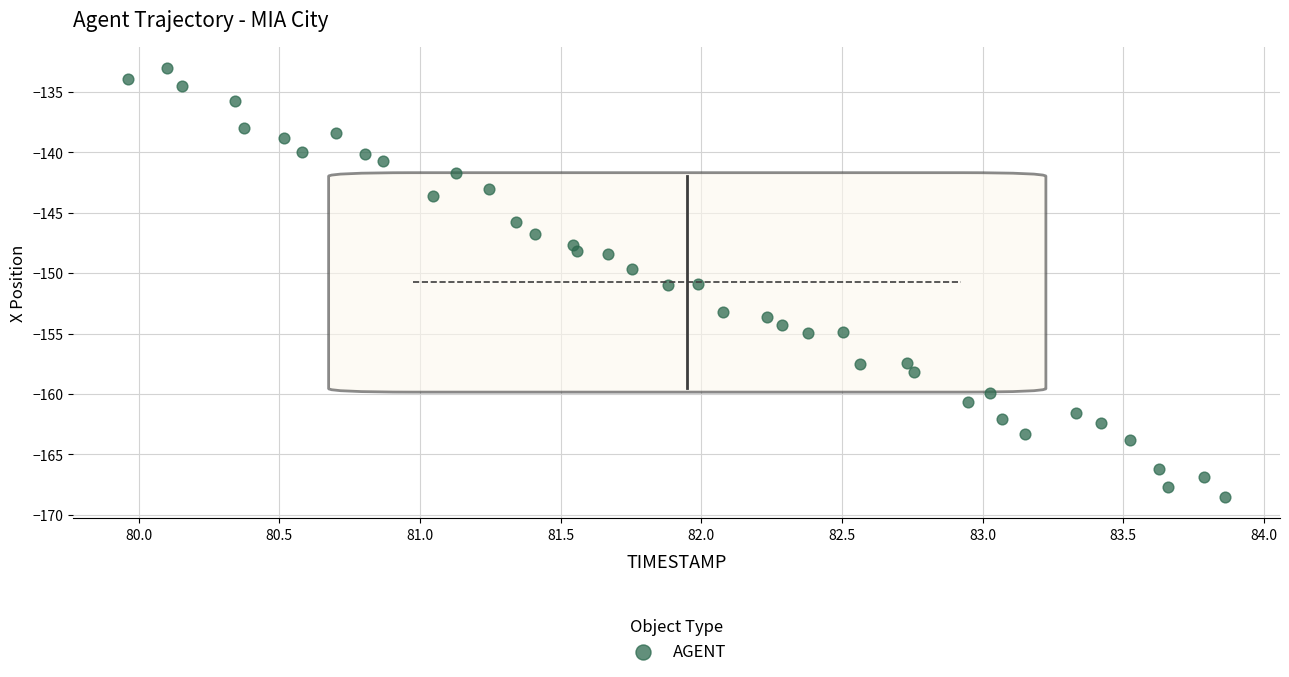

What is the range of Y values (max minus min)?

35.4